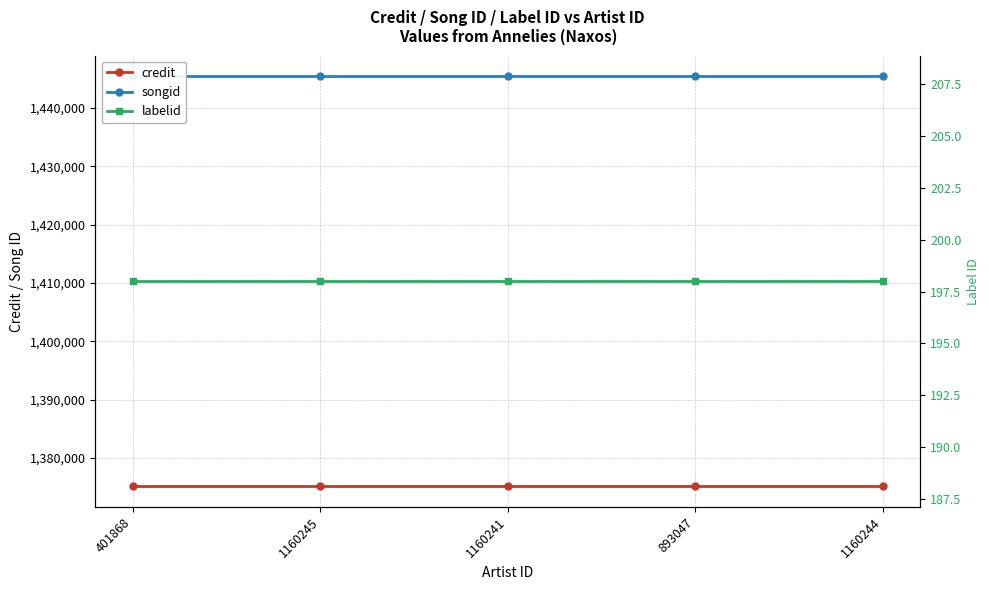

At which category is the sum across all series the highest?

401868